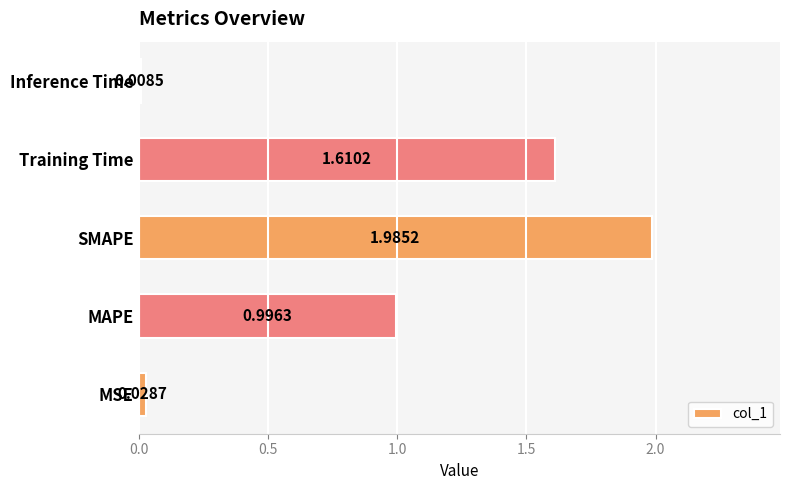

What is the average value?

0.9